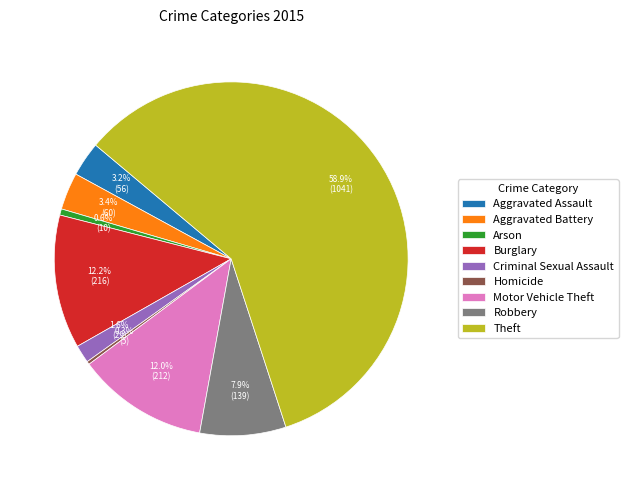

To the nearest percent, what percentage of the pie is Arson?

1%